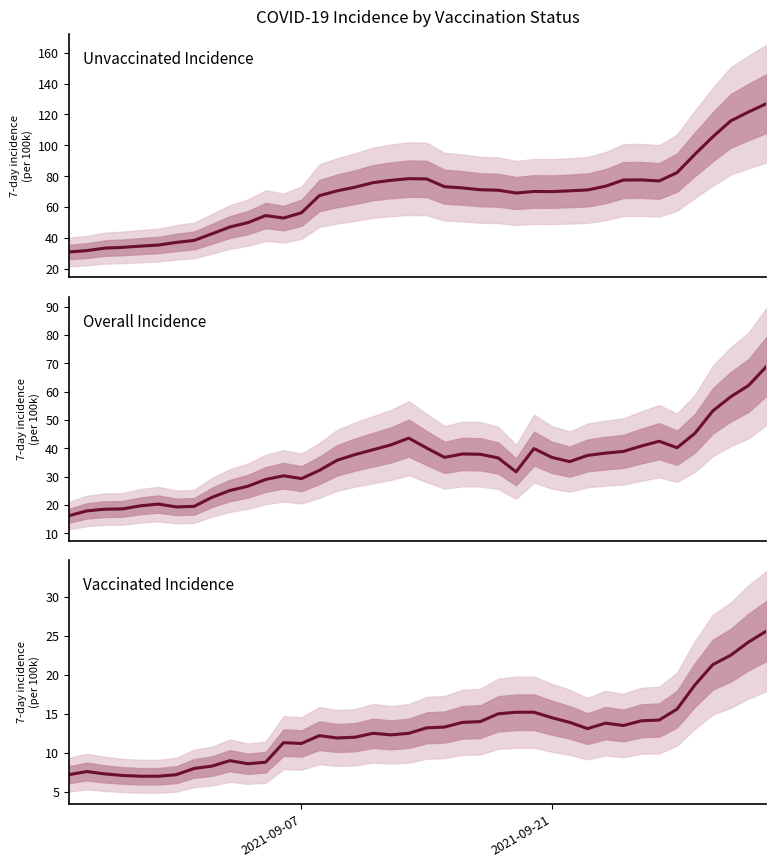

In Unvaccinated Incidence, how many points are lower than both neighbors (excluding endpoints)?

4